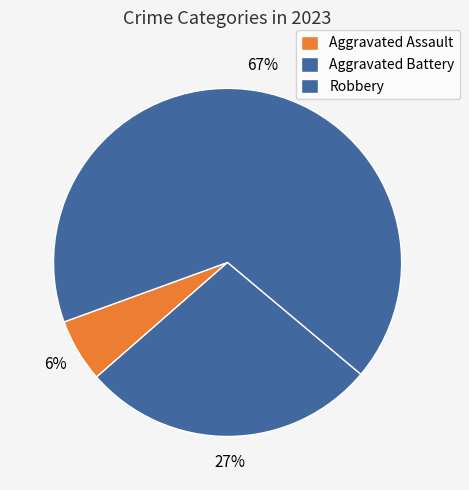

To the nearest percent, what is the difference between the largest and smallest slice percentages?

61%